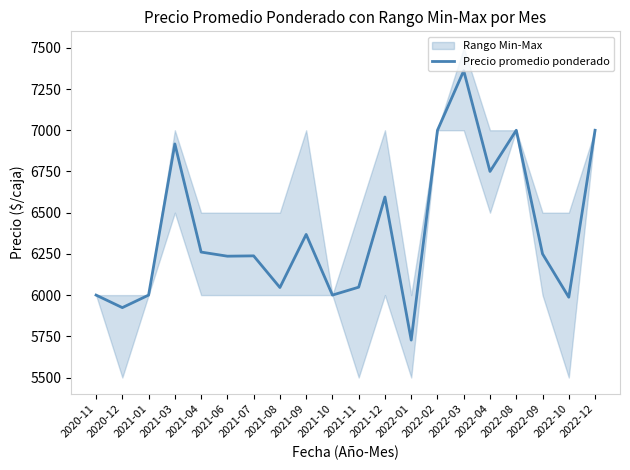

How many lines are shown in the chart?

1